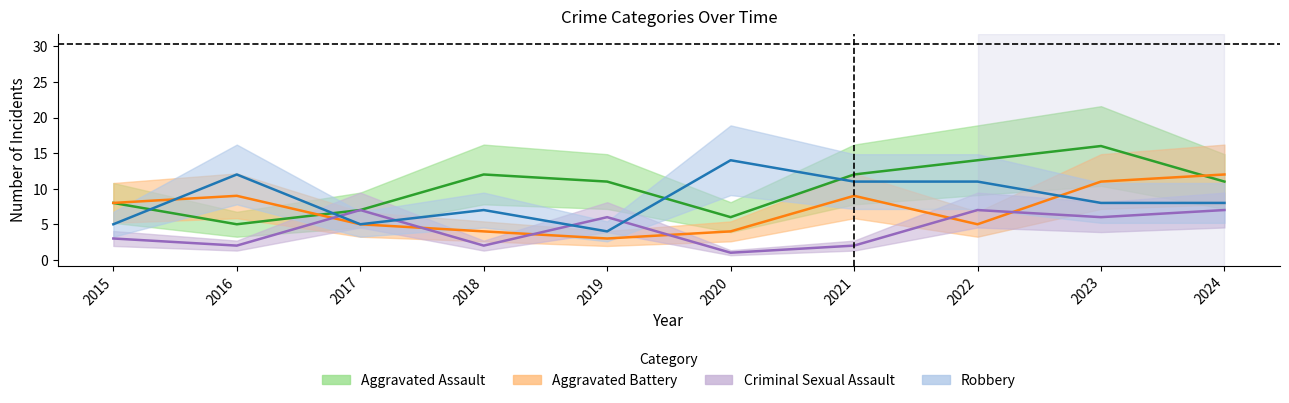

Where is Aggravated Battery nearest to the value 7?

2015